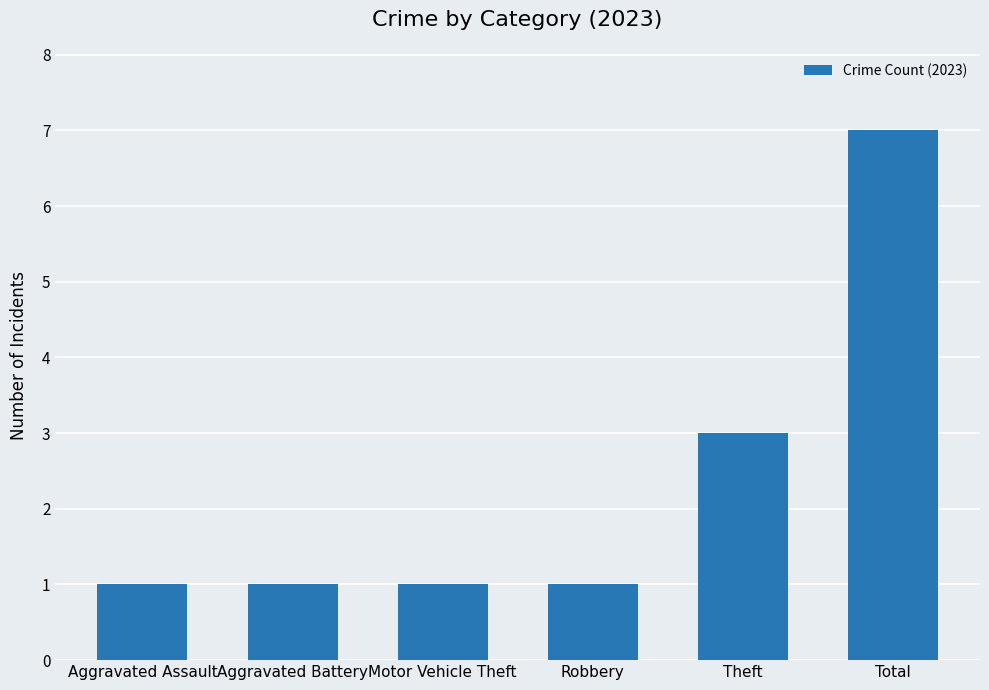

Between Robbery and Total, which is larger?

Total